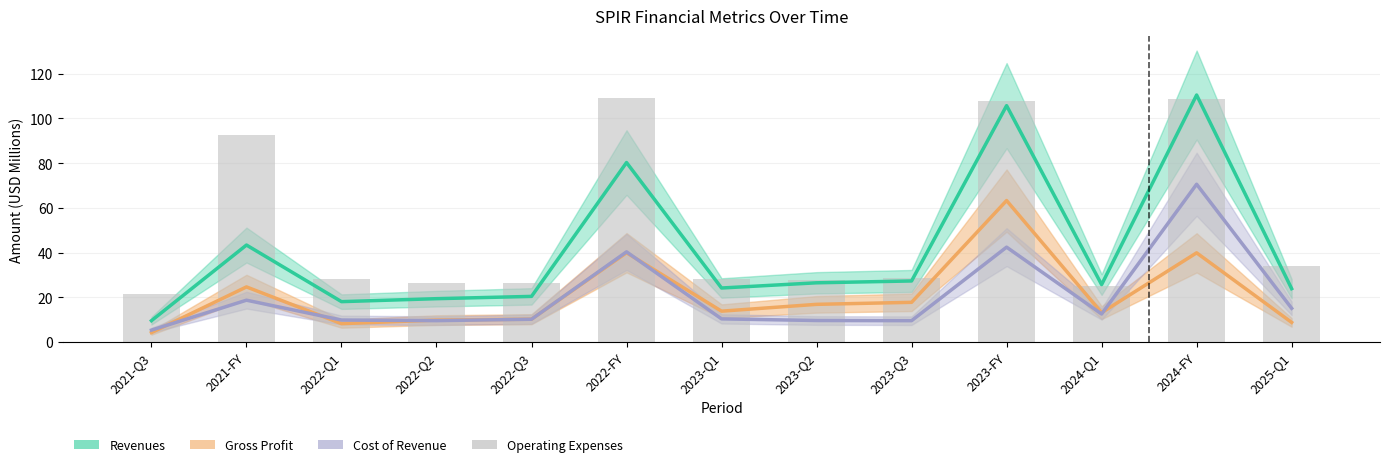

What is the maximum value shown in the chart?

109.0